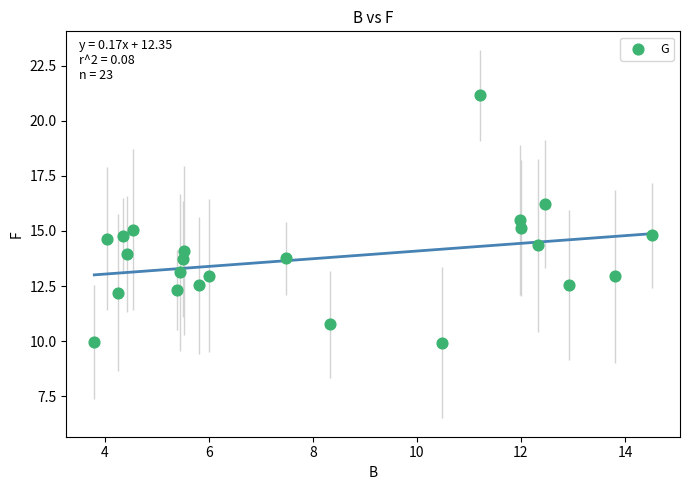

What is the range of Y values (max minus min)?

11.2